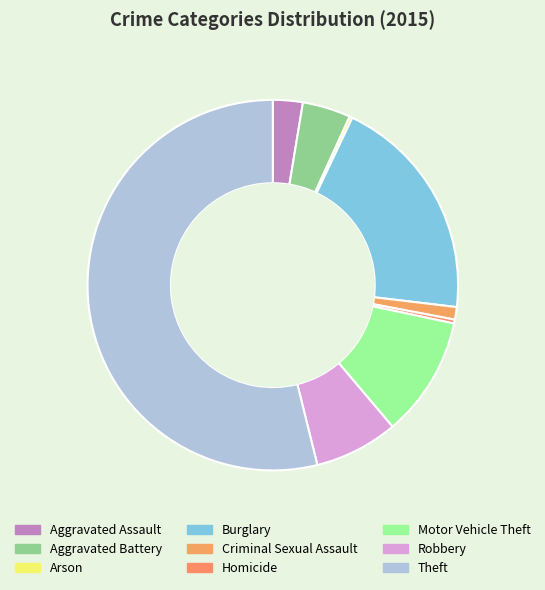

How much of the chart is everything except Motor Vehicle Theft?

89.5%